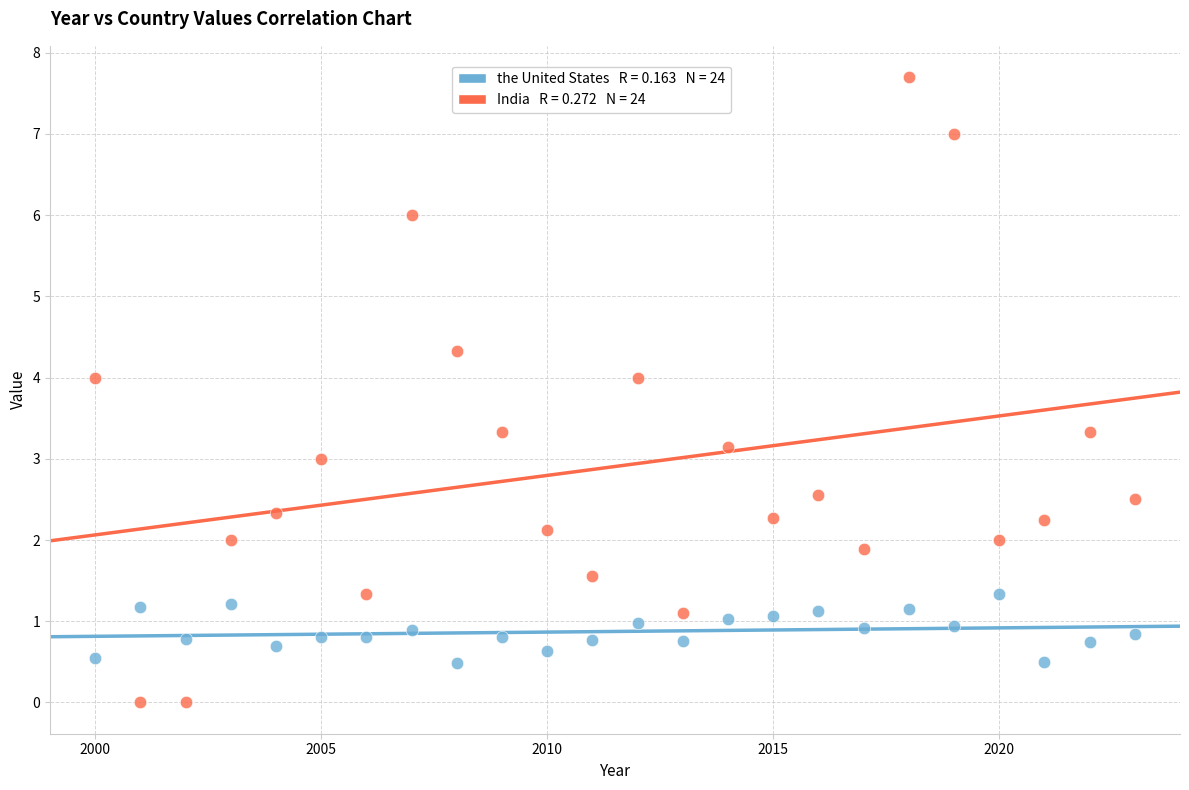

Across all data points, what is the range of Y values (max minus min)?

7.7